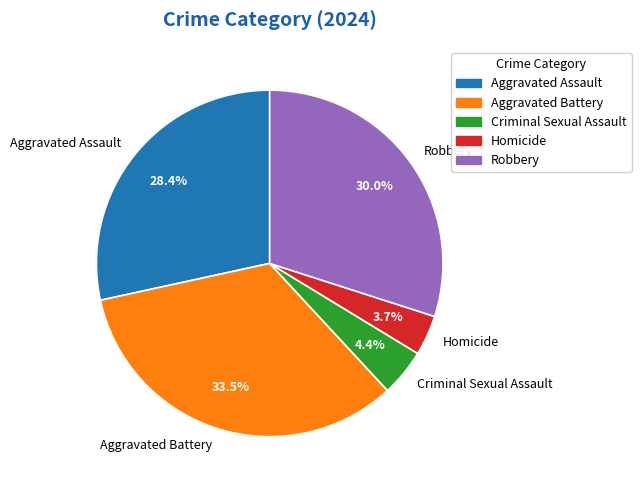

What percentage do Aggravated Assault and Criminal Sexual Assault together represent?

32.8%